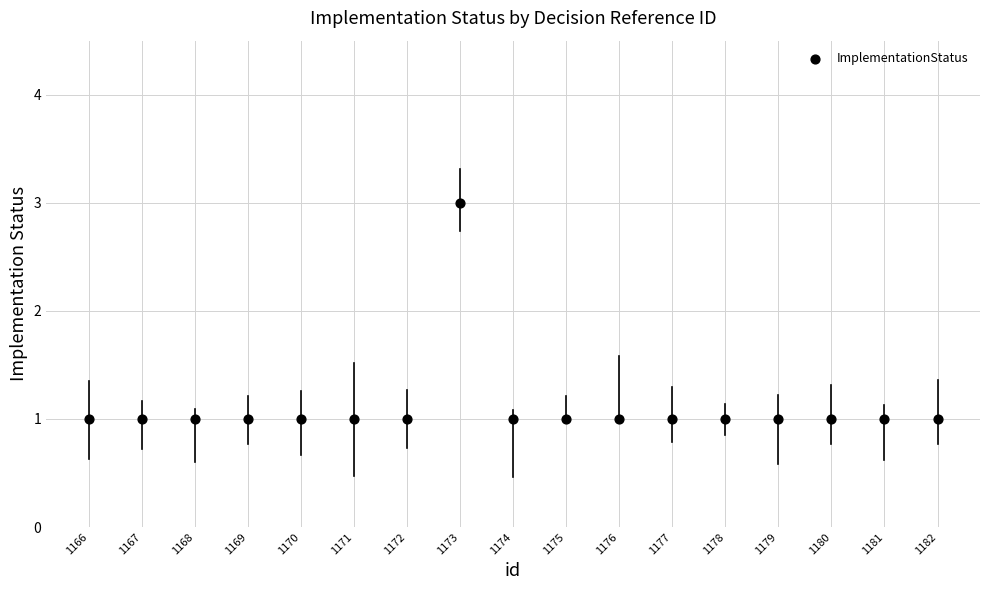

List the coordinates of all points as (Y, X) pairs, reading left to right.

(1, 1166)  (1, 1167)  (1, 1168)  (1, 1169)  (1, 1170)  (1, 1171)  (1, 1172)  (3, 1173)  (1, 1174)  (1, 1175)  (1, 1176)  (1, 1177)  (1, 1178)  (1, 1179)  (1, 1180)  (1, 1181)  (1, 1182)